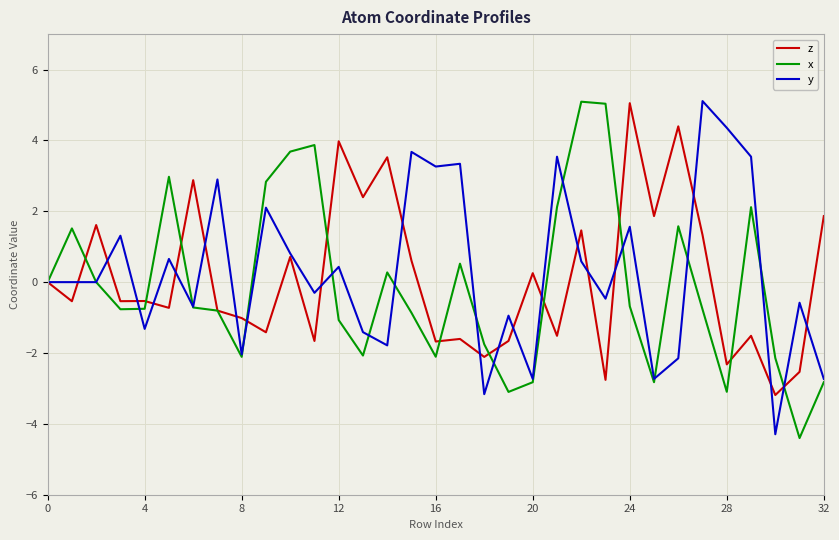

What is the highest value of the y series?

5.1